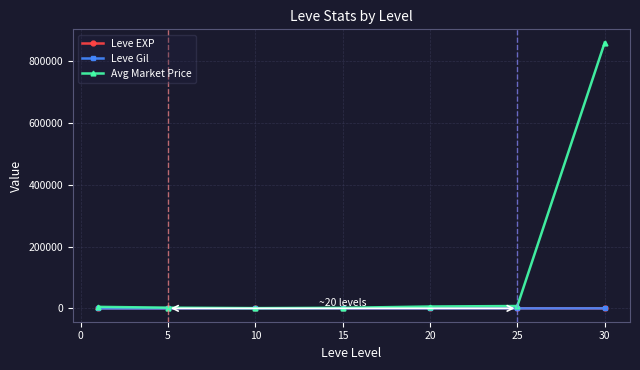

What is the sum of all Avg Market Price values?

883276.2